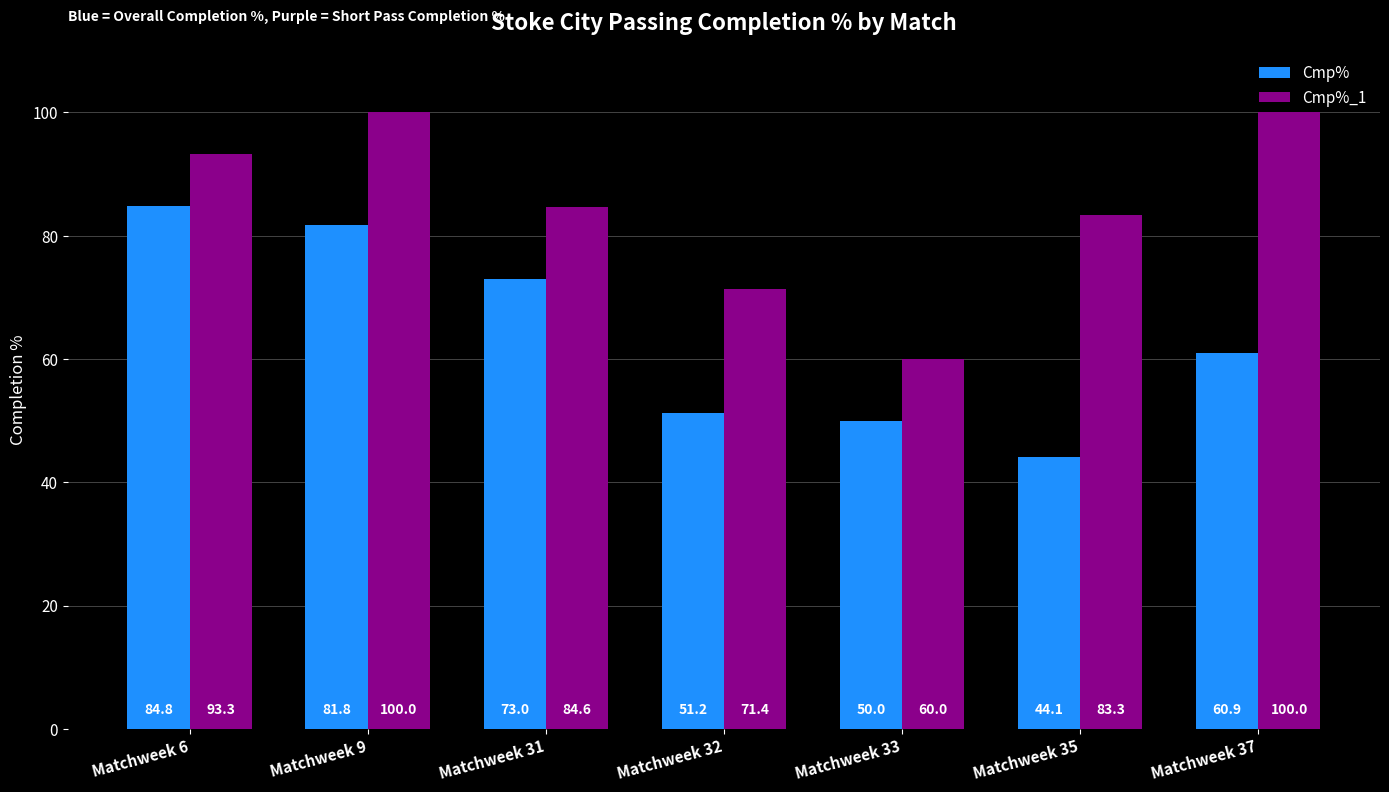

Which series changed the most between Matchweek 31 and Matchweek 37?

Cmp%_1